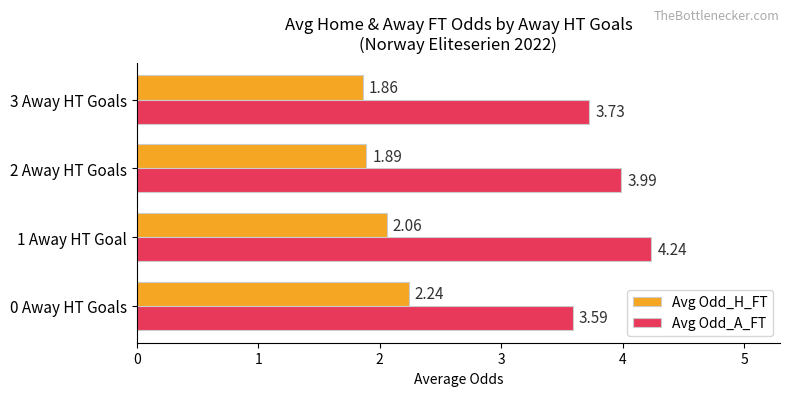

Rank the series by their maximum value, from highest to lowest.

Avg Odd_A_FT, Avg Odd_H_FT